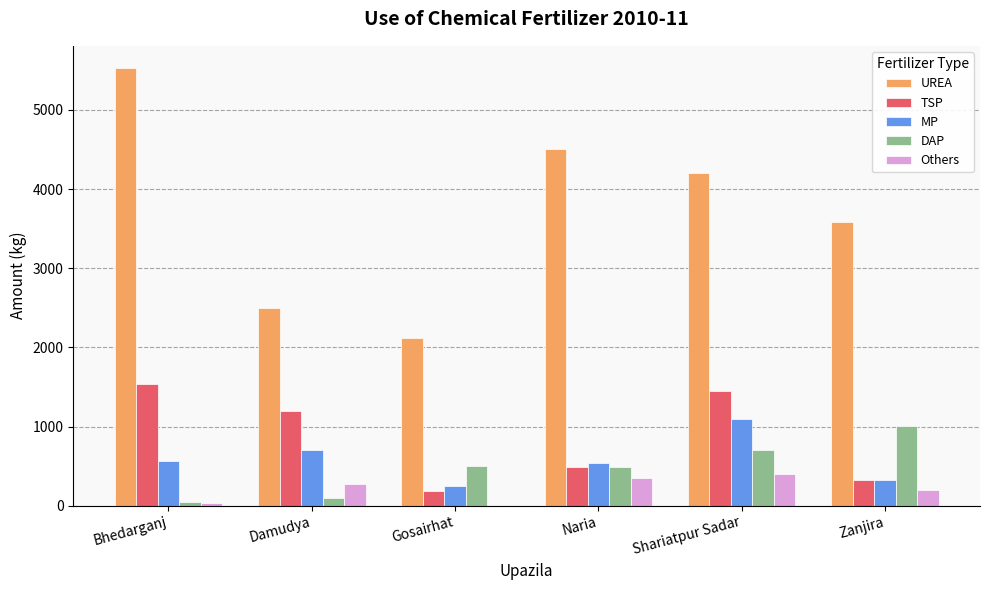

At which label is Others closest to 200?

Zanjira